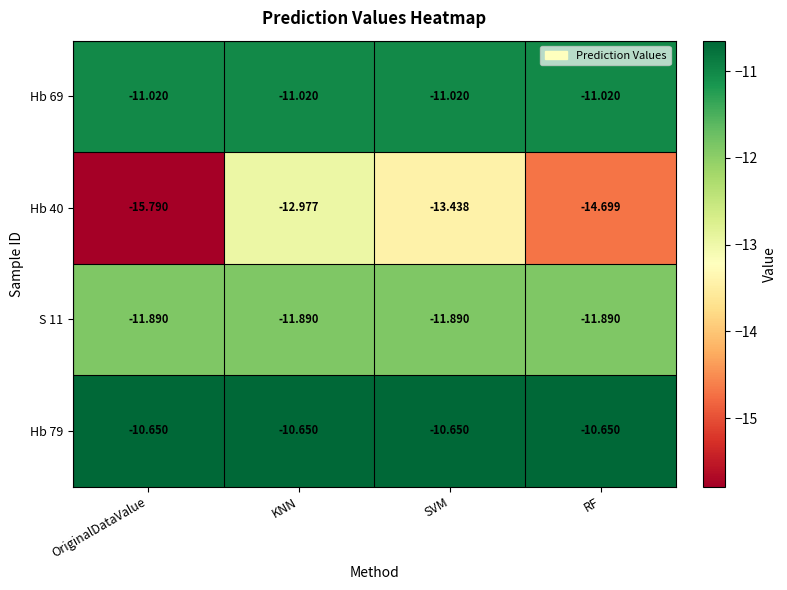

At which category is the sum across all series the highest?

KNN